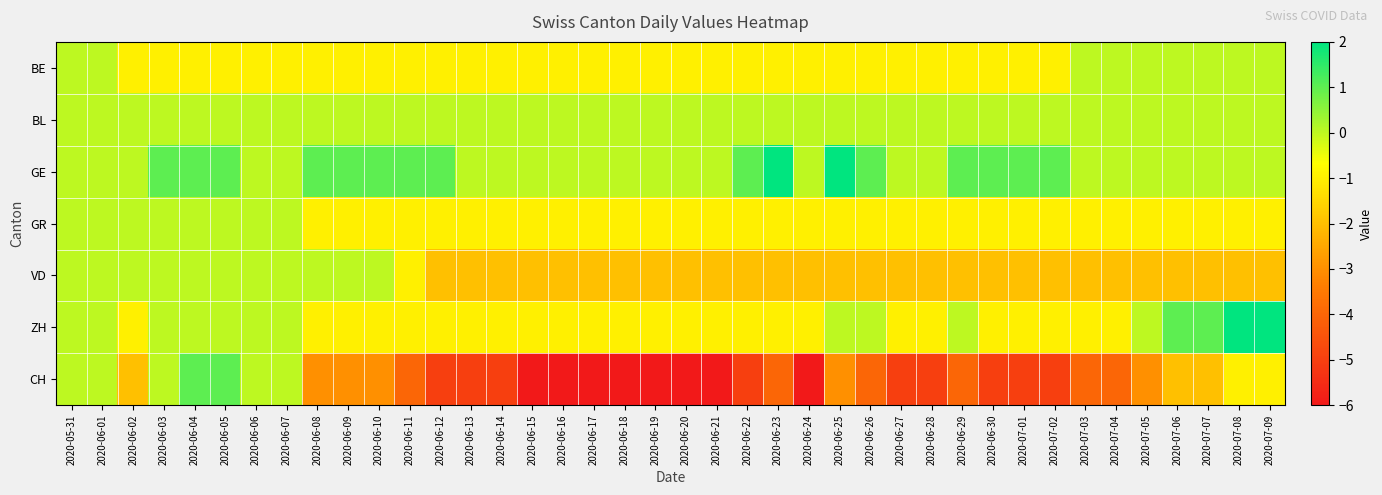

What is the spread (max minus min) of values at 2020-06-11?

5